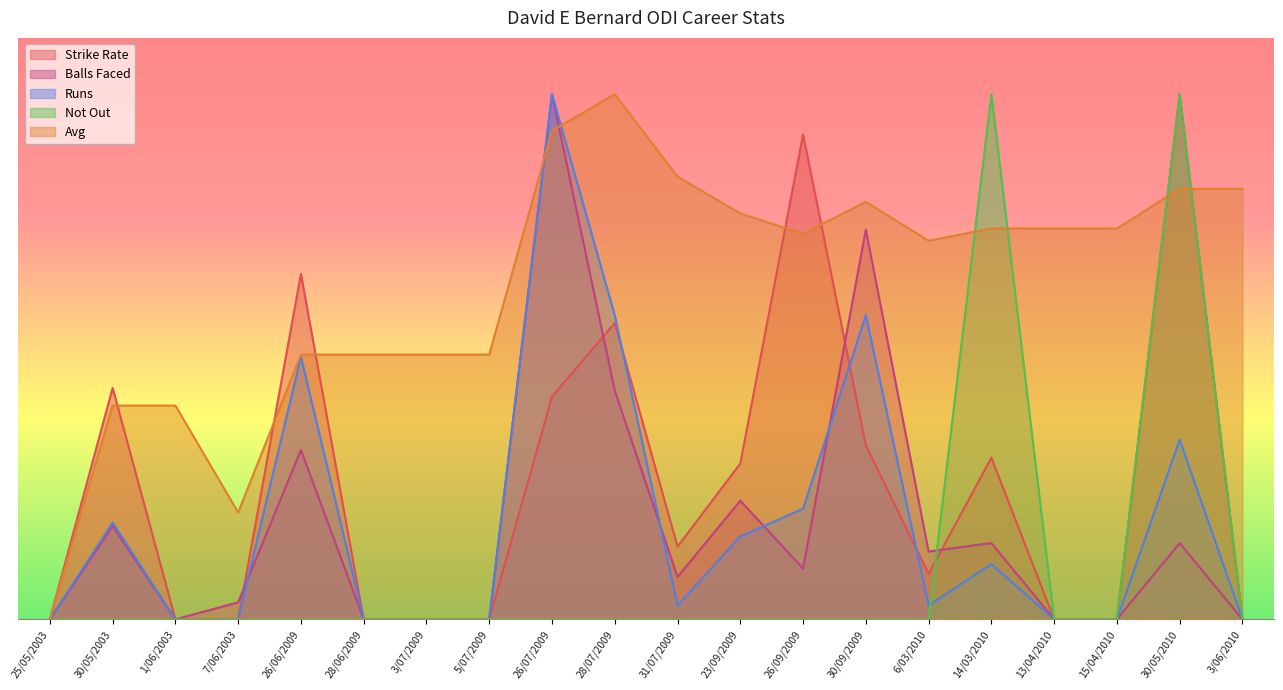

How many times do Not Out and Strike Rate cross each other?

1